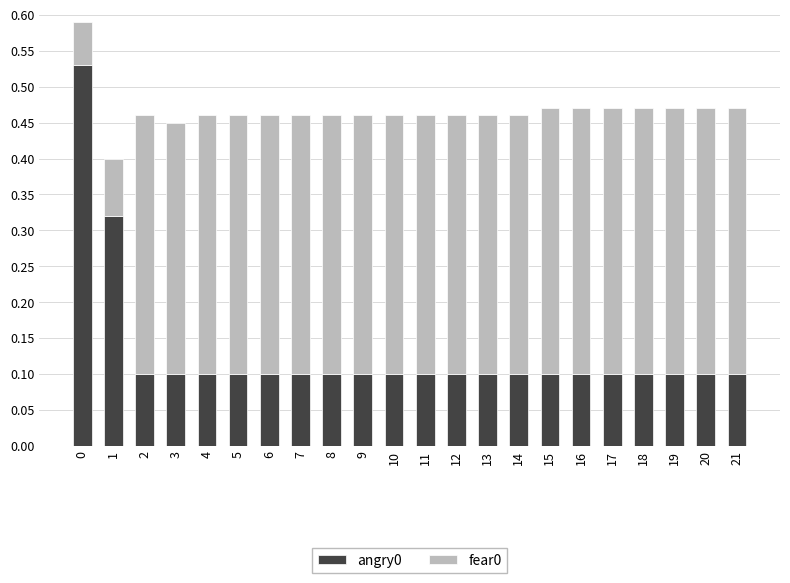

Does the chart contain any negative values?

No